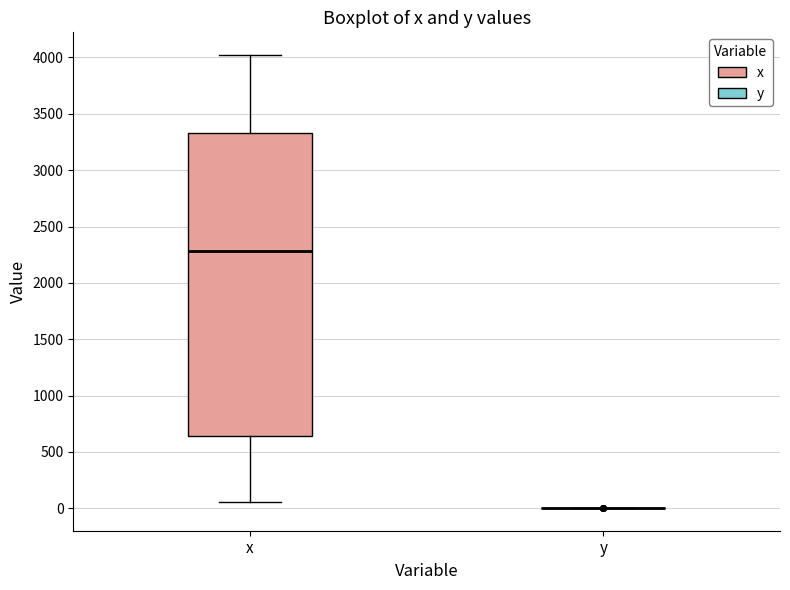

Where is the lower edge of the box for x on the y-axis? The values are not printed on the chart, so give them approximately, as read against the axis.

650